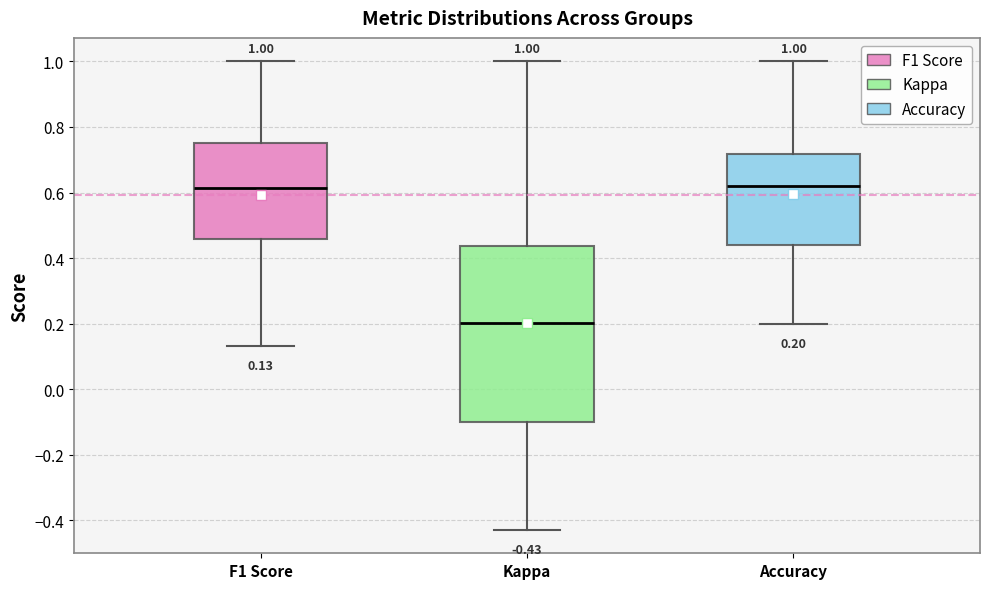

Which box has the lowest median line?

Kappa